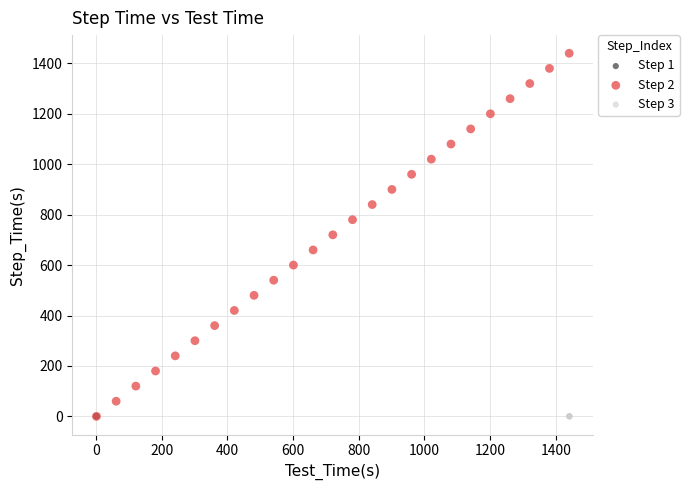

Which series contains the highest Y value?

Step 2